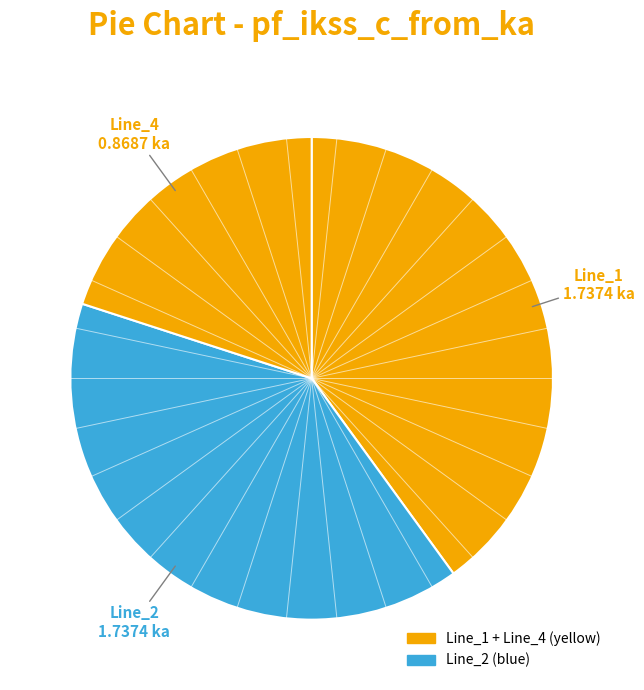

Count the number of slices in the pie.

3